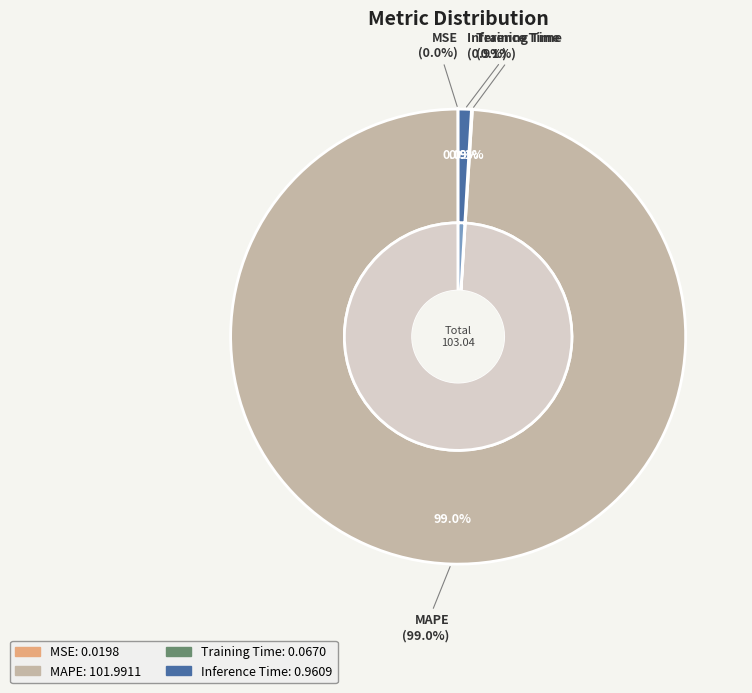

Which slice represents more than half of the pie?

MAPE